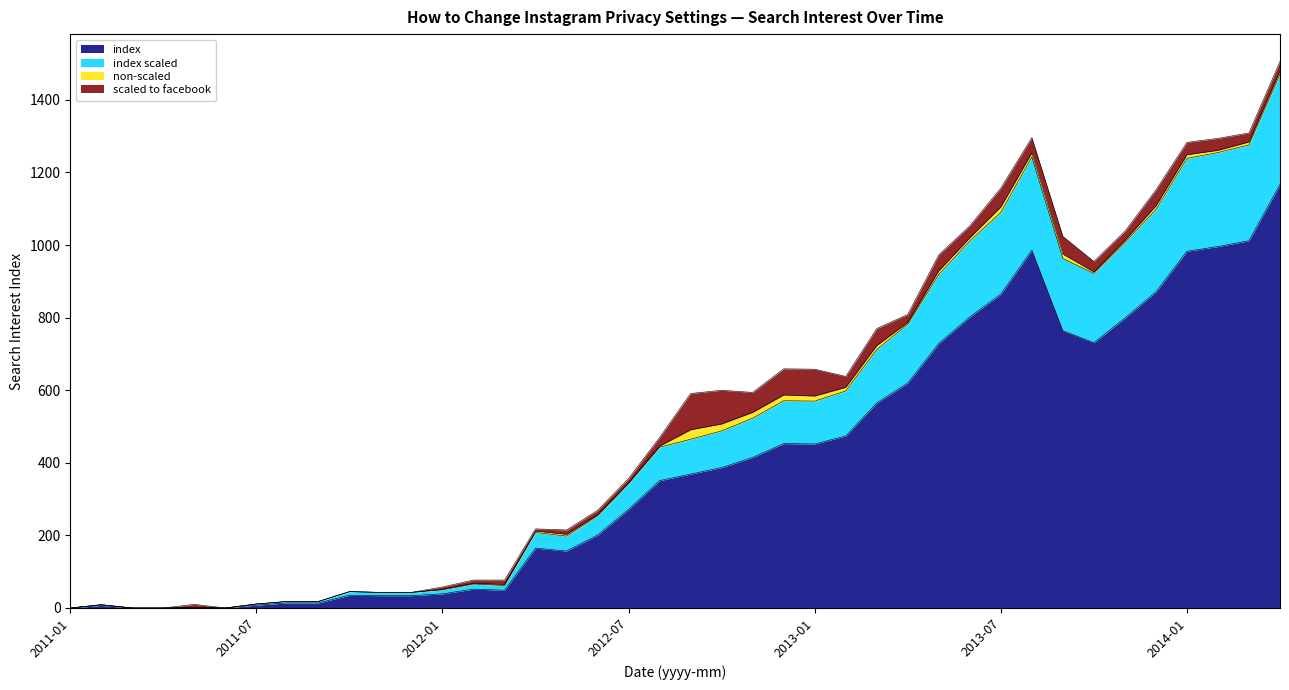

What is the highest value of the index series?

1167